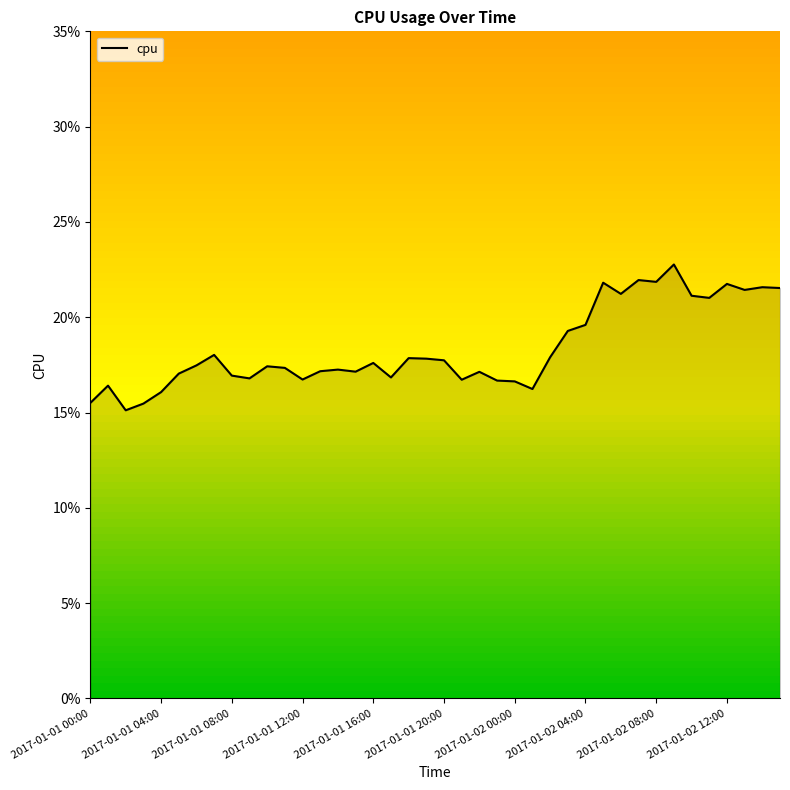

At which category does the chart reach its minimum across all series?

2017-01-01 02:00